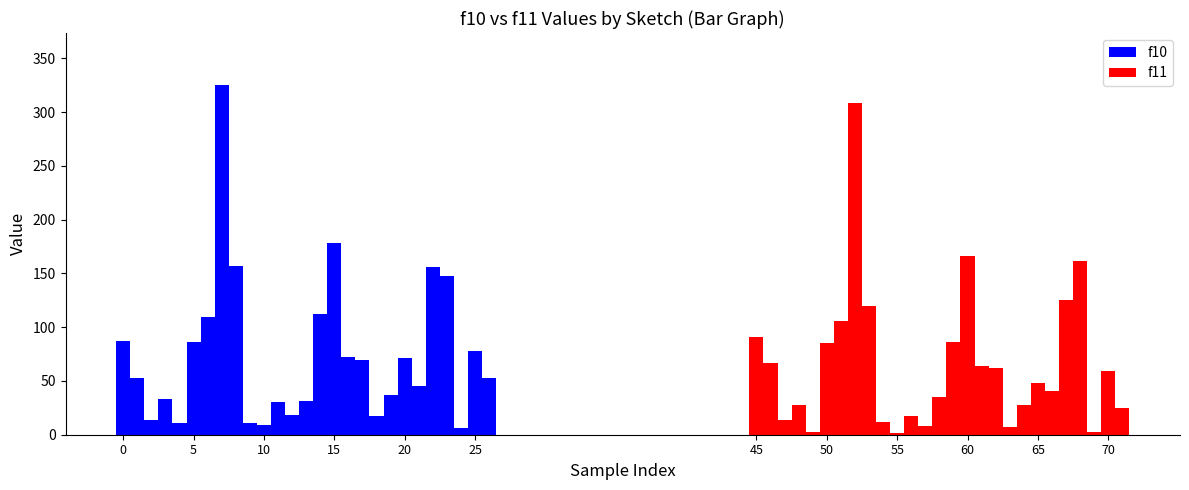

Rank the series by their maximum value, from highest to lowest.

f10, f11